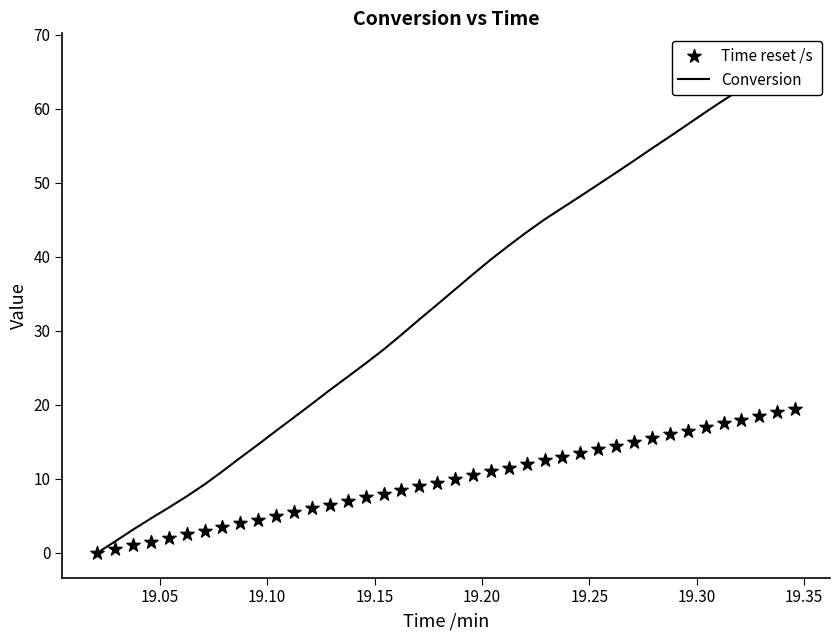

What are all the series names shown in the legend?

Conversion, Time reset /s 